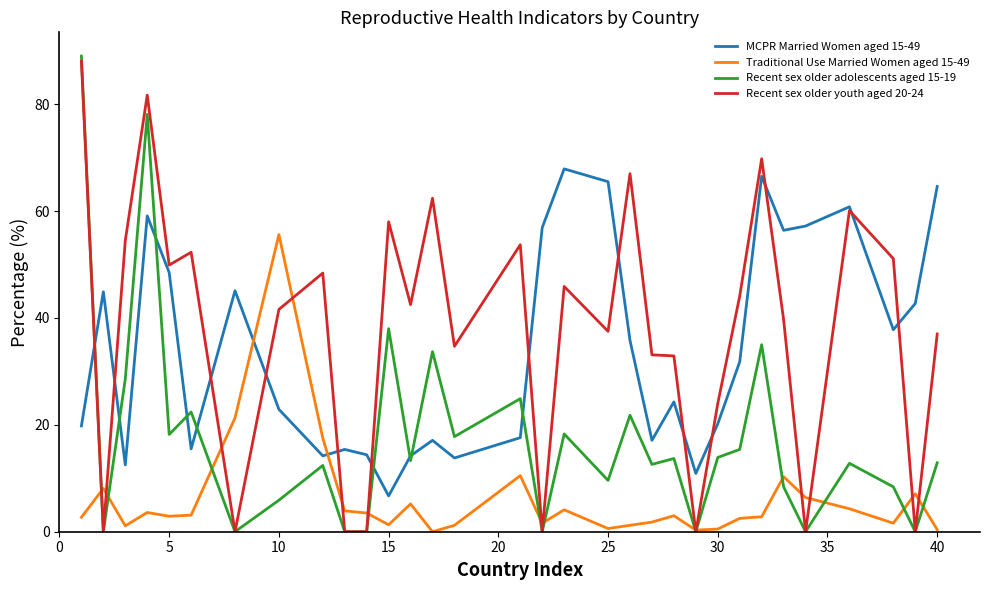

After their last crossing, which series has the higher values: Recent sex older adolescents aged 15-19 or MCPR Married Women aged 15-49?

MCPR Married Women aged 15-49